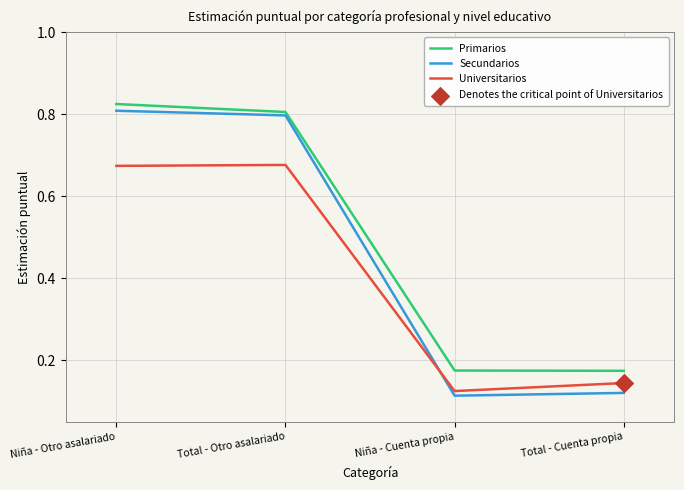

Which series has the widest spread of values?

Secundarios